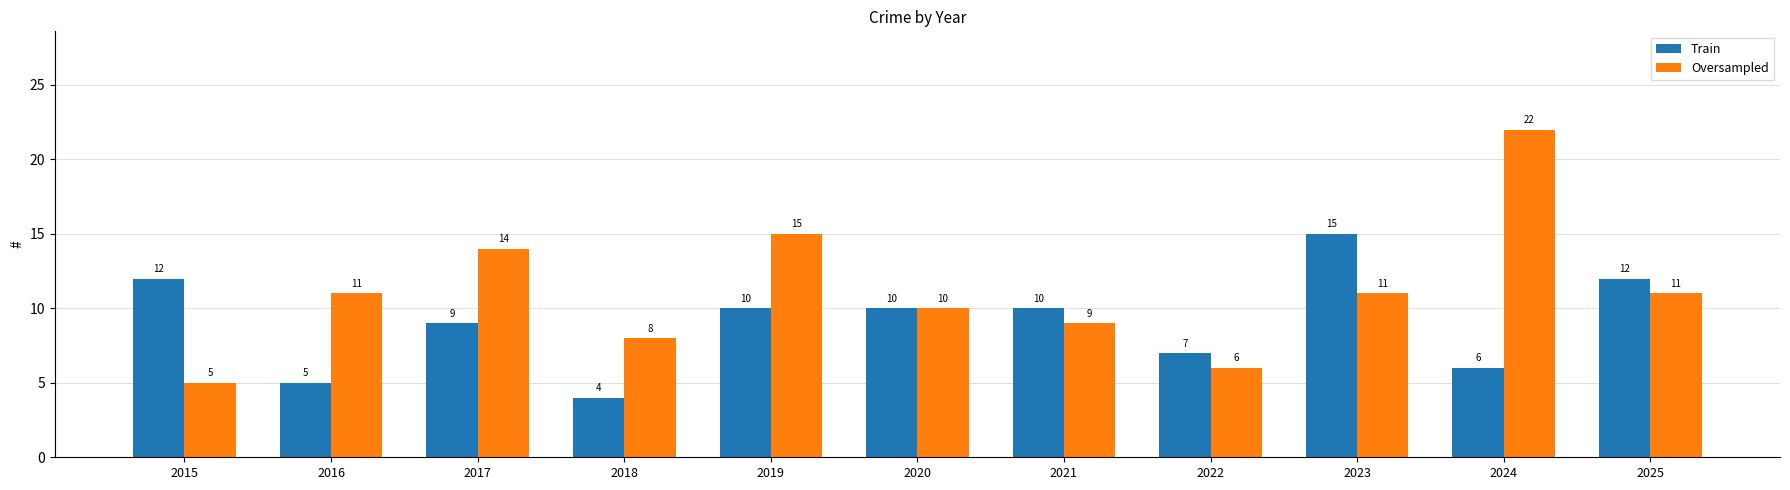

What is the spread (max minus min) of values at 2022?

1